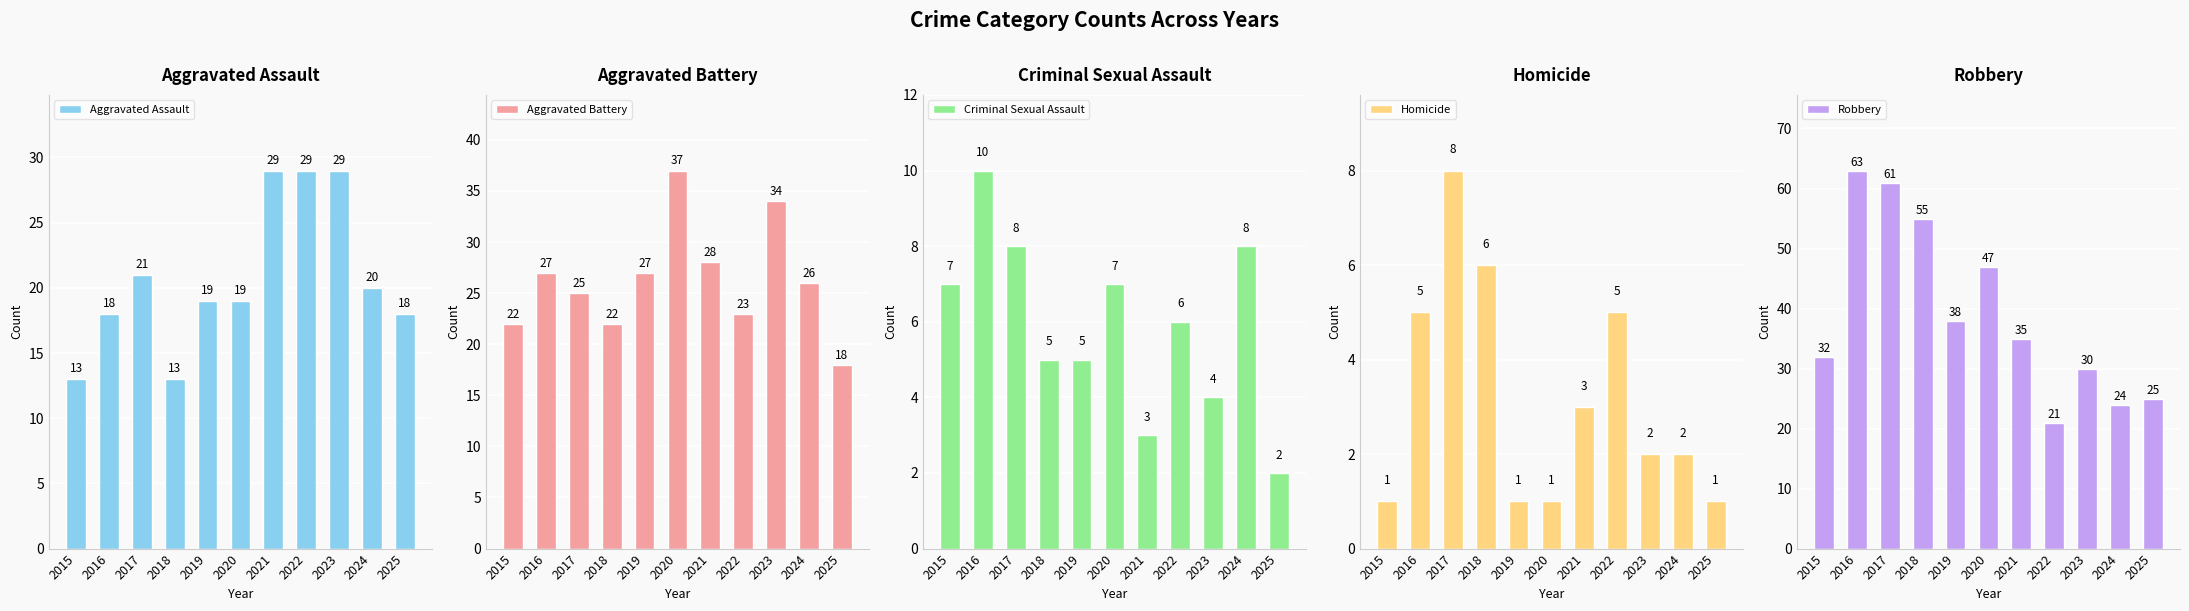

What is the highest value of the Aggravated Battery series?

37